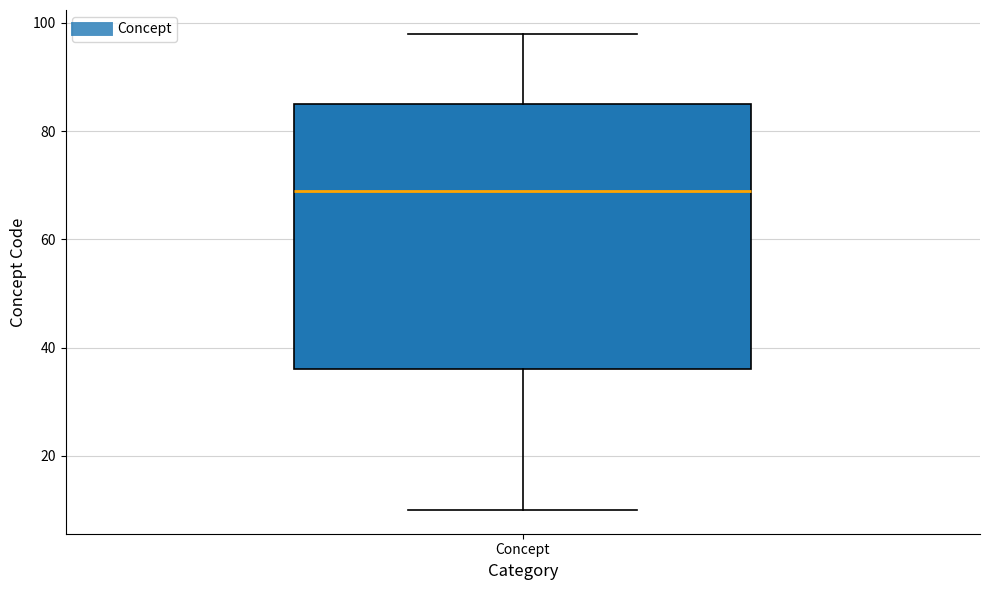

Read this box plot against the y-axis: the position of the median line, the range covered by the box, and the ends of both whiskers. The values are not printed on the chart, so give them approximately, as read against the axis.

median 70, box 36 to 86, whiskers 10 to 98